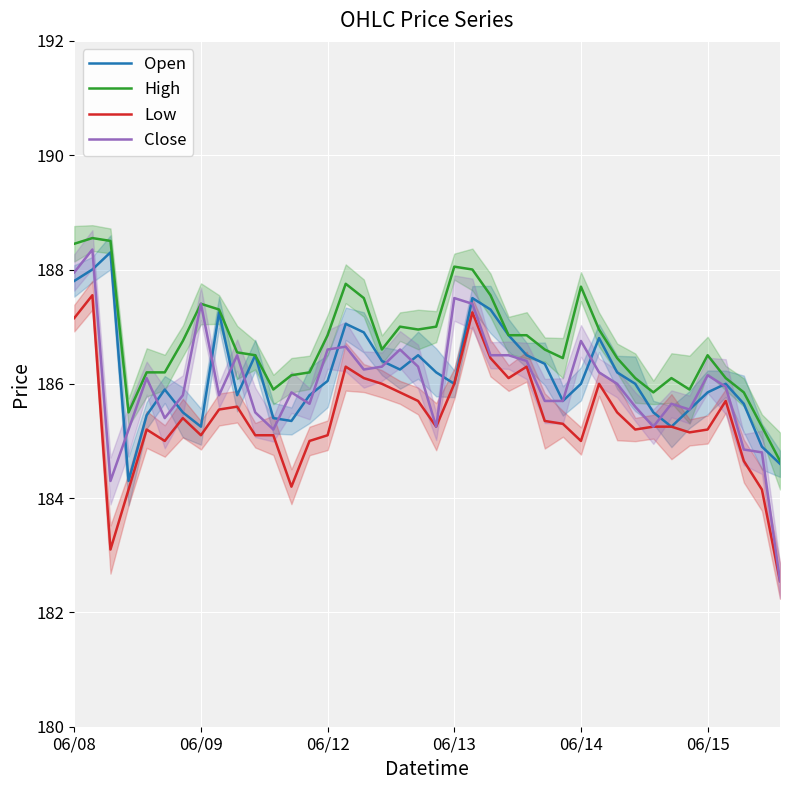

Which series has the largest total across all categories?

High